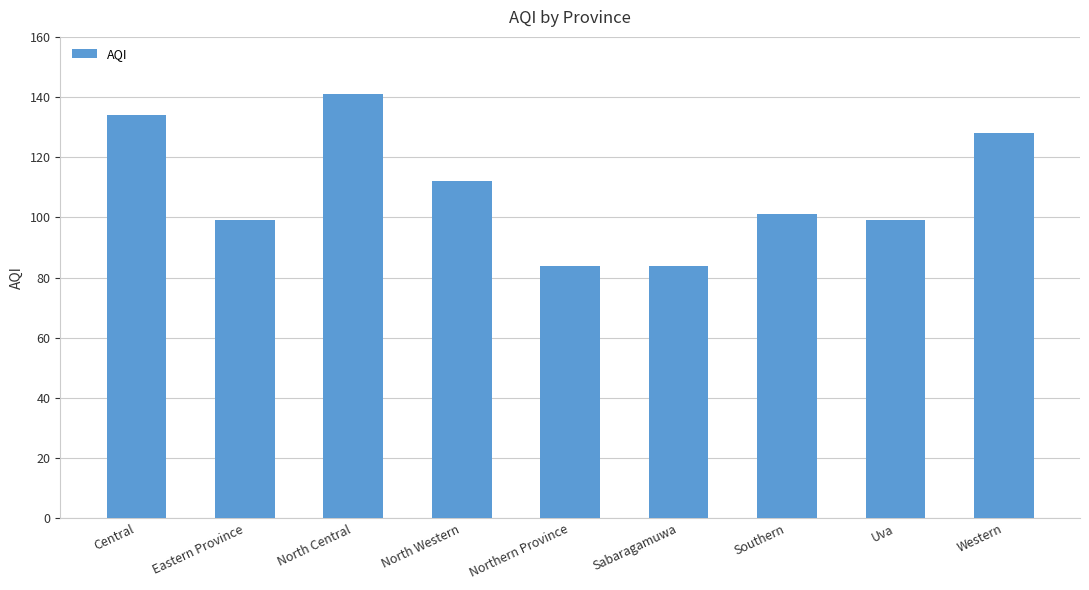

What is the minimum value shown in the chart?

84